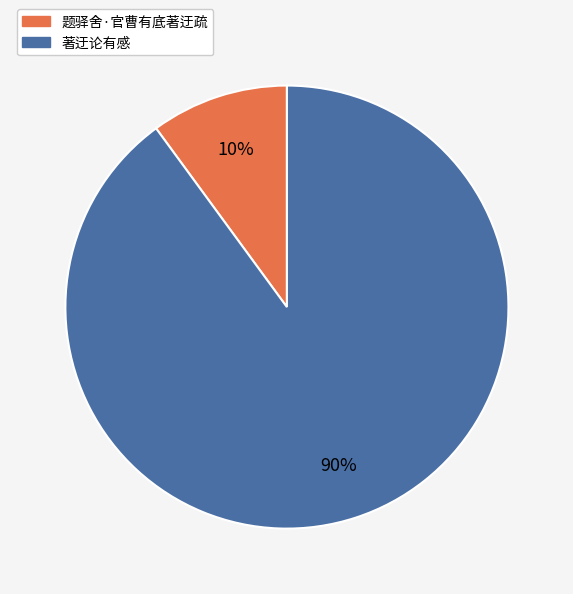

Do 题驿舍·官曹有底著迂疏 and 著迂论有感 together represent more than half of the pie?

Yes